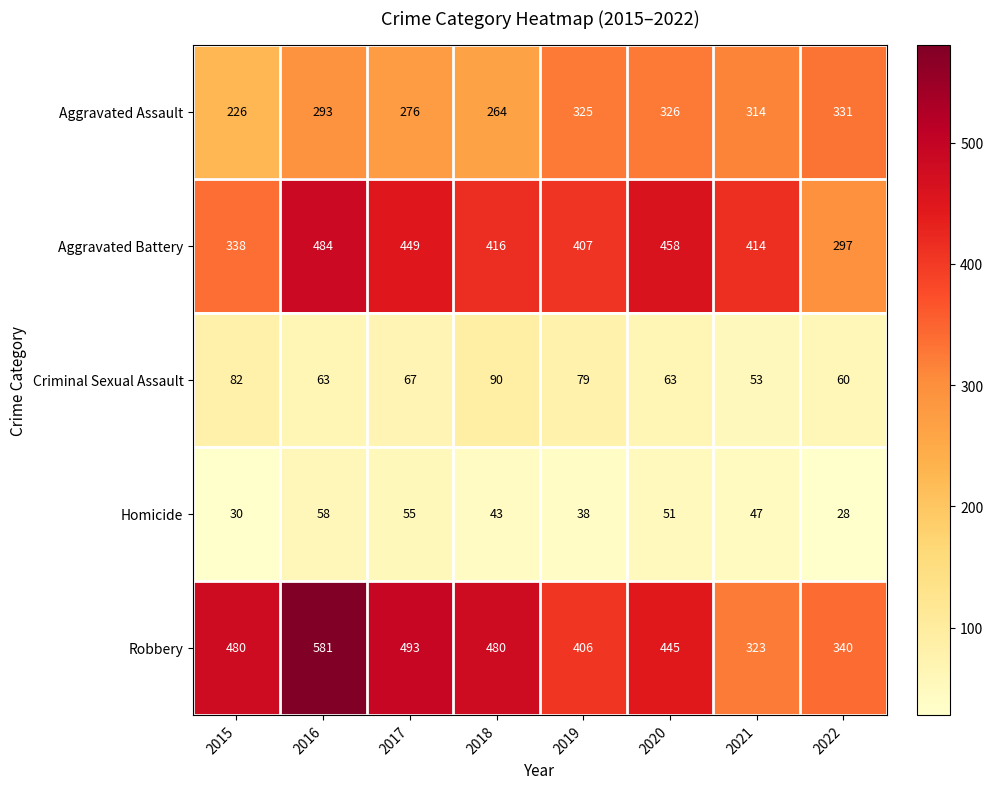

At which label does Aggravated Assault reach its peak?

2022